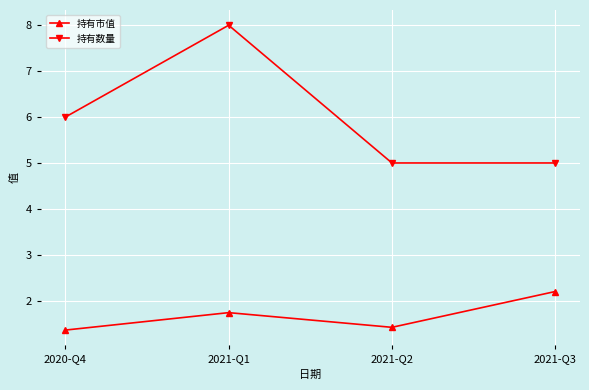

What is the lowest value of the 持有市值 series?

1.4